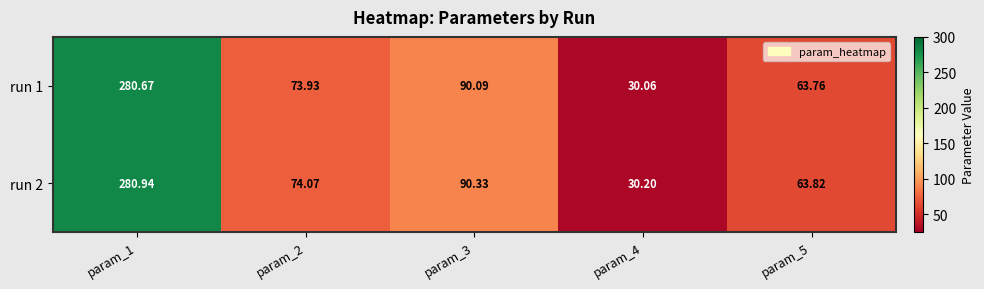

Which label corresponds to the largest value in the chart?

param_1